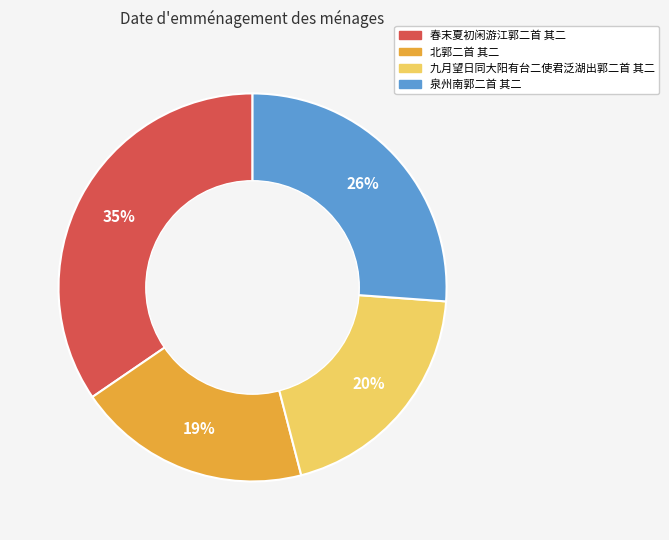

Is the sum of 九月望日同大阳有台二使君泛湖出郭二首 其二 and 泉州南郭二首 其二 greater than half?

No